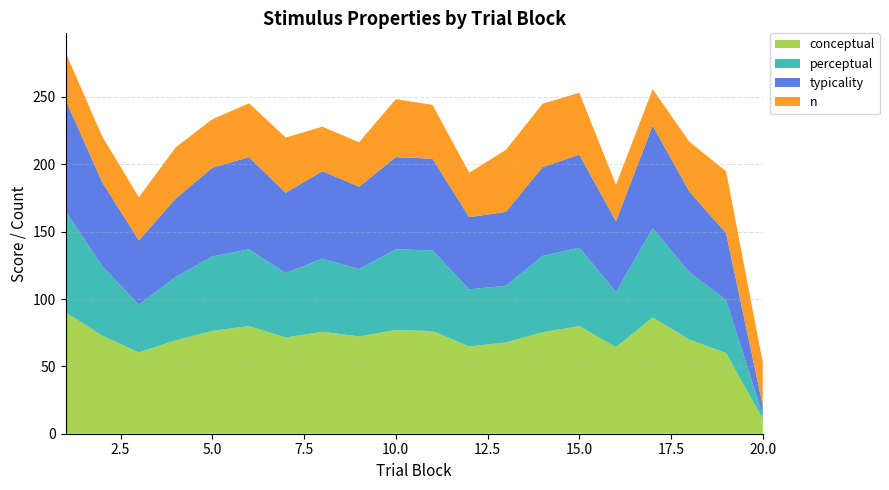

Reading left to right, list all the values displayed in this chart.

conceptual: 1=90.1	2=72.8	3=60.3	4=69.3	5=76.3	6=79.9	7=71.4	8=75.7	9=72.2	10=77.0	11=76.2	12=64.8	13=67.7	14=75.3	15=79.9	16=64.3	17=86.3	18=69.9	19=59.8	20=11.0
perceptual: 1=75.2	2=51.6	3=35.3	4=47.0	5=55.3	6=57.0	7=47.9	8=54.3	9=50.0	10=59.9	11=59.9	12=42.4	13=42.1	14=56.7	15=58.2	16=40.9	17=66.3	18=49.9	19=39.4	20=2.9
typicality: 1=82.7	2=62.2	3=47.8	4=58.2	5=65.8	6=68.4	7=59.6	8=65.0	9=61.1	10=68.5	11=68.0	12=53.6	13=54.9	14=66.0	15=69.0	16=52.6	17=76.3	18=59.9	19=49.6	20=7.0
n: 1=35.0	2=34.0	3=32.0	4=38.0	5=36.0	6=40.0	7=41.0	8=33.0	9=33.0	10=43.0	11=40.0	12=33.0	13=46.0	14=47.0	15=46.0	16=27.0	17=27.0	18=37.0	19=46.0	20=32.0